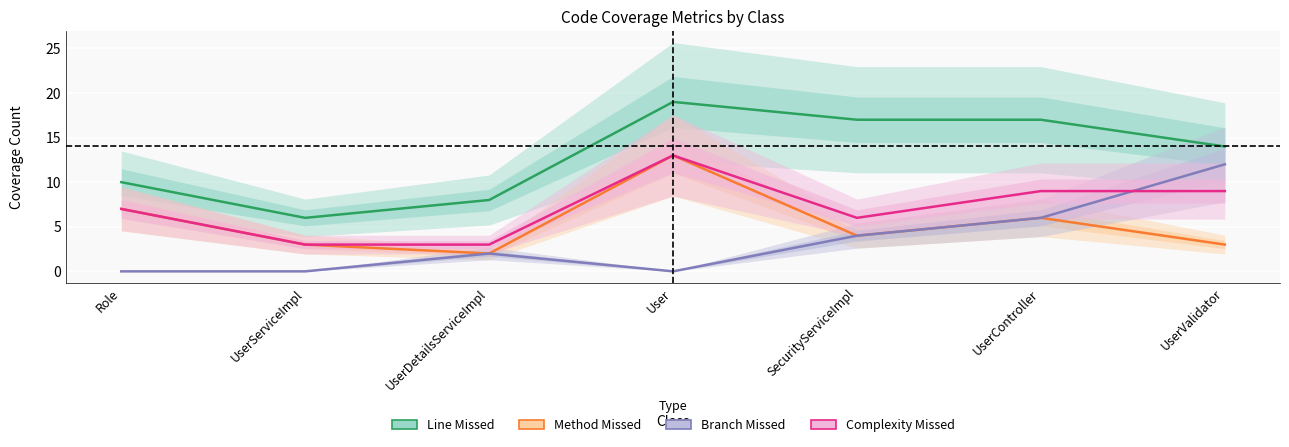

What is the greatest value displayed?

19